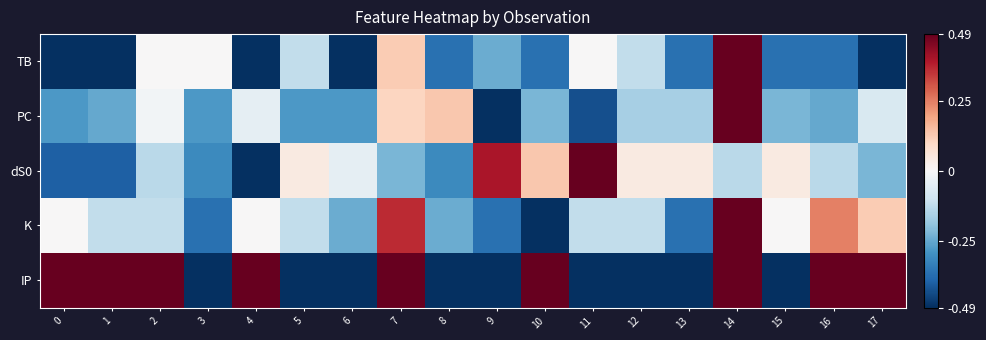

Reading left to right, extract all data points from this chart.

TB: 0=-0.5	1=-0.5	2=0.0	3=0.0	4=-0.5	5=-0.1	6=-0.5	7=0.1	8=-0.4	9=-0.2	10=-0.4	11=0.0	12=-0.1	13=-0.4	14=0.5	15=-0.4	16=-0.4	17=-0.5
PC: 0=-0.3	1=-0.3	2=-0.0	3=-0.3	4=-0.0	5=-0.3	6=-0.3	7=0.1	8=0.1	9=-0.5	10=-0.2	11=-0.4	12=-0.2	13=-0.2	14=0.5	15=-0.2	16=-0.3	17=-0.1
dS0: 0=-0.4	1=-0.4	2=-0.1	3=-0.3	4=-0.5	5=0.0	6=-0.0	7=-0.2	8=-0.3	9=0.4	10=0.1	11=0.5	12=0.0	13=0.0	14=-0.1	15=0.0	16=-0.1	17=-0.2
K: 0=0.0	1=-0.1	2=-0.1	3=-0.4	4=0.0	5=-0.1	6=-0.2	7=0.4	8=-0.2	9=-0.4	10=-0.5	11=-0.1	12=-0.1	13=-0.4	14=0.5	15=0.0	16=0.2	17=0.1
IP: 0=0.5	1=0.5	2=0.5	3=-0.5	4=0.5	5=-0.5	6=-0.5	7=0.5	8=-0.5	9=-0.5	10=0.5	11=-0.5	12=-0.5	13=-0.5	14=0.5	15=-0.5	16=0.5	17=0.5